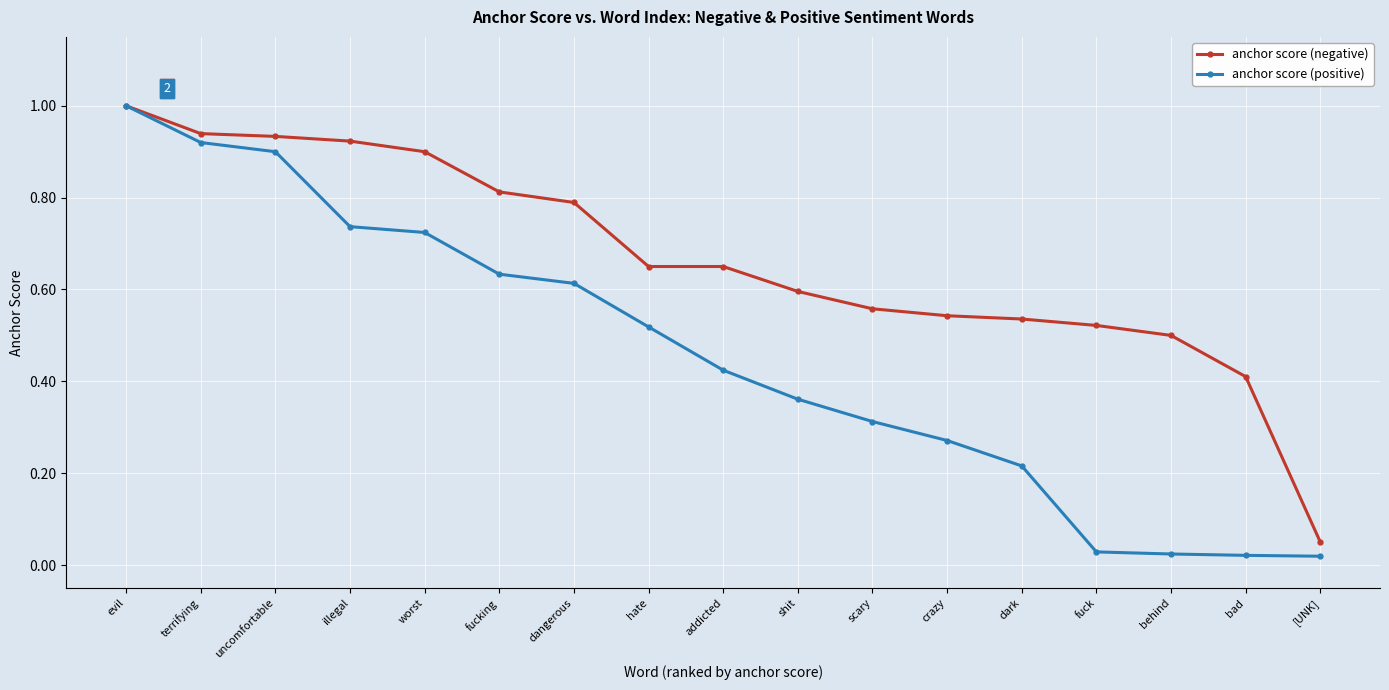

Is it true that anchor score (positive) equals 0.3 at dangerous?

False